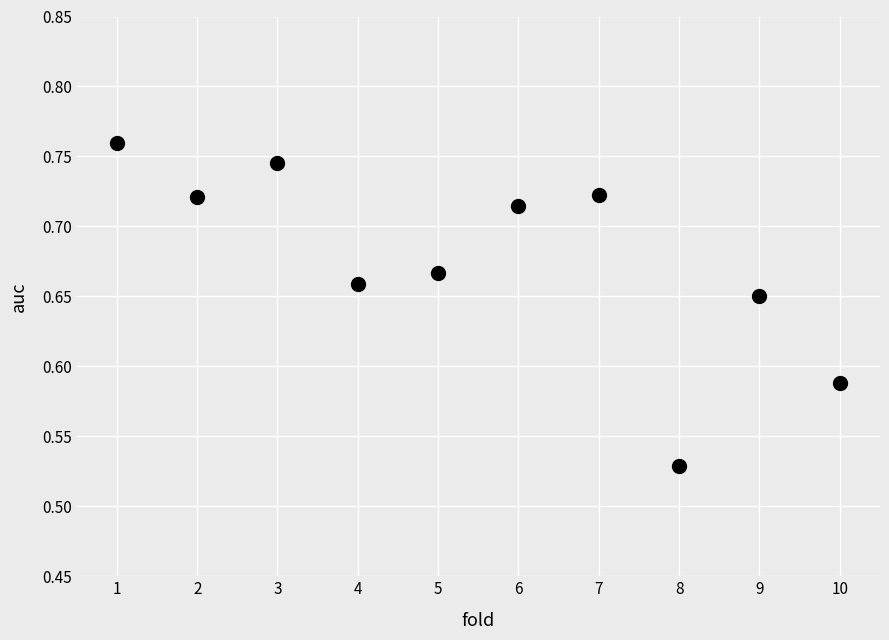

What is the range of X values (max minus min)?

9.0